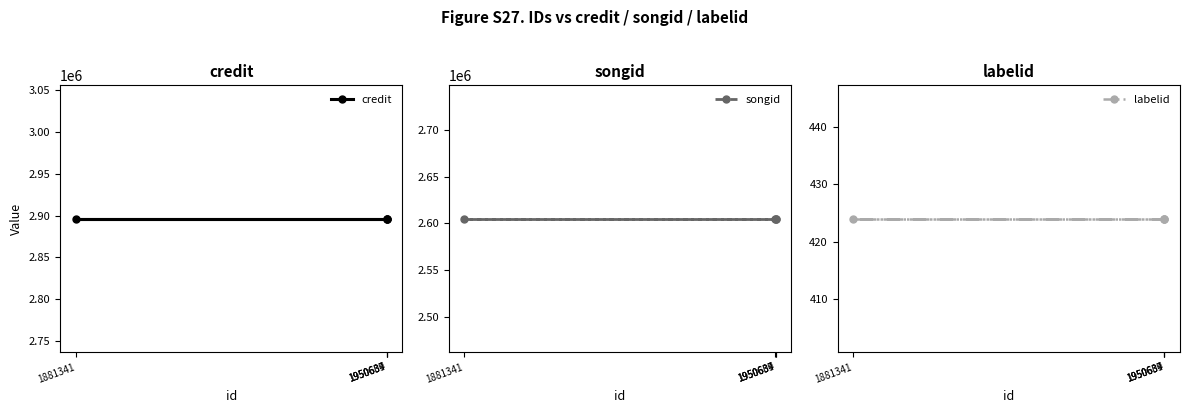

True or false: songid has more than 2 interior local peaks.

False